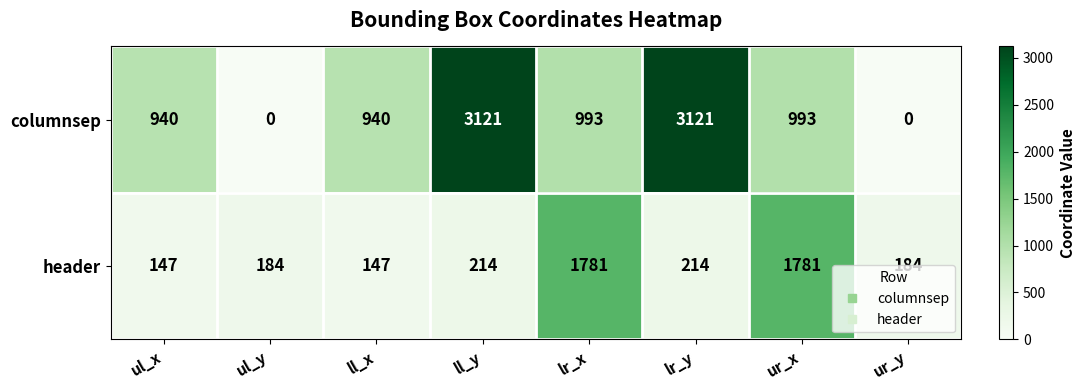

Where does the columnsep series first go above 993?

ll_y